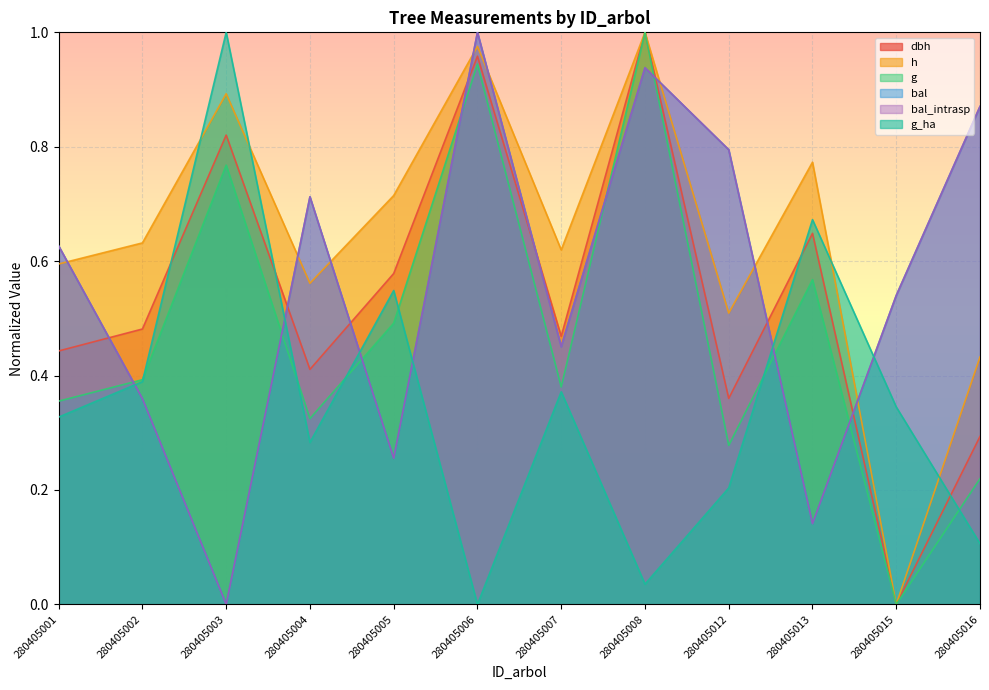

At which category is the sum across all series the highest?

280405008